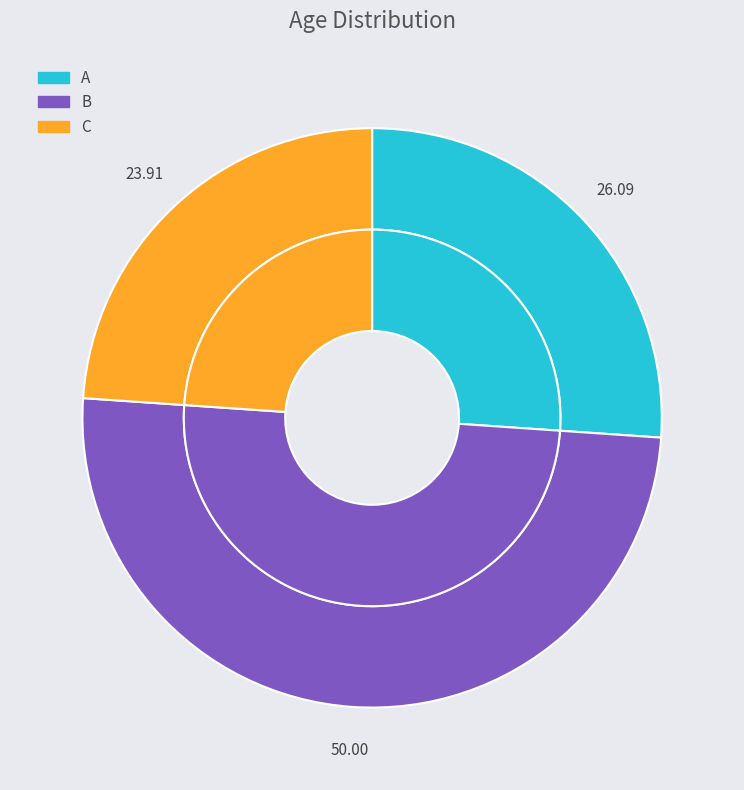

Which category has the smallest portion of the pie?

C